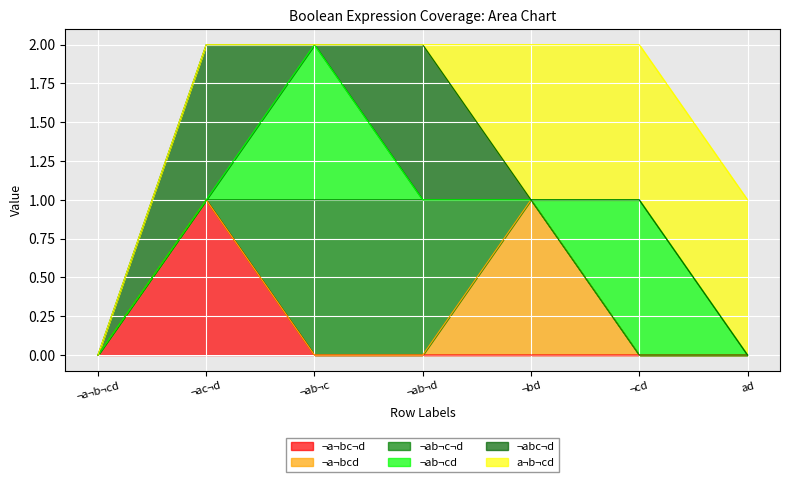

What position from the left is ¬cd?

6